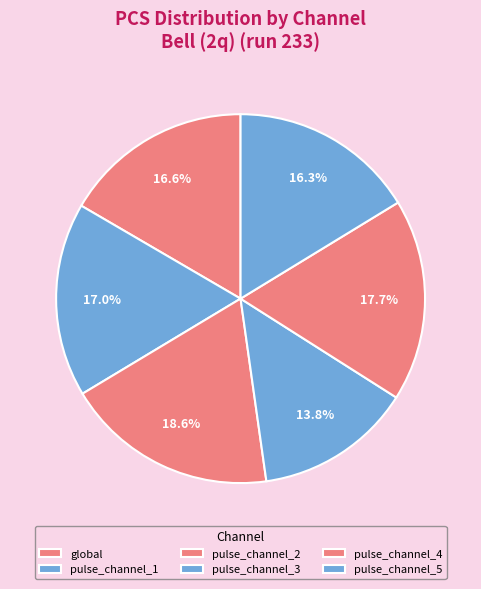

To the nearest percent, what is the difference between the global and pulse_channel_3 slice percentages?

3%